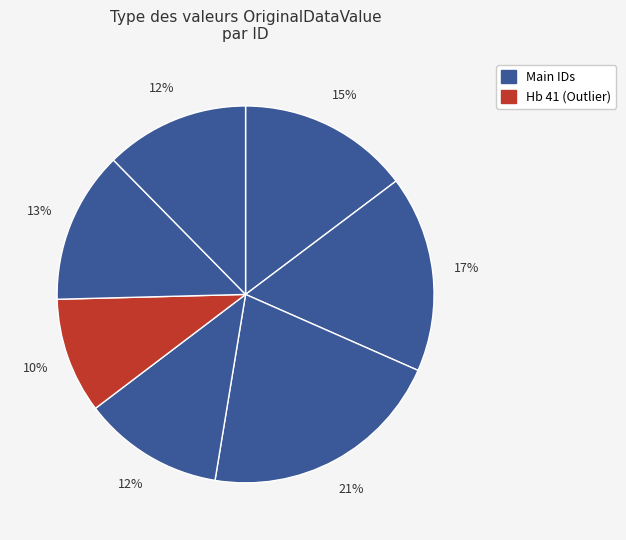

Which category has the smallest portion of the pie?

Hb 41